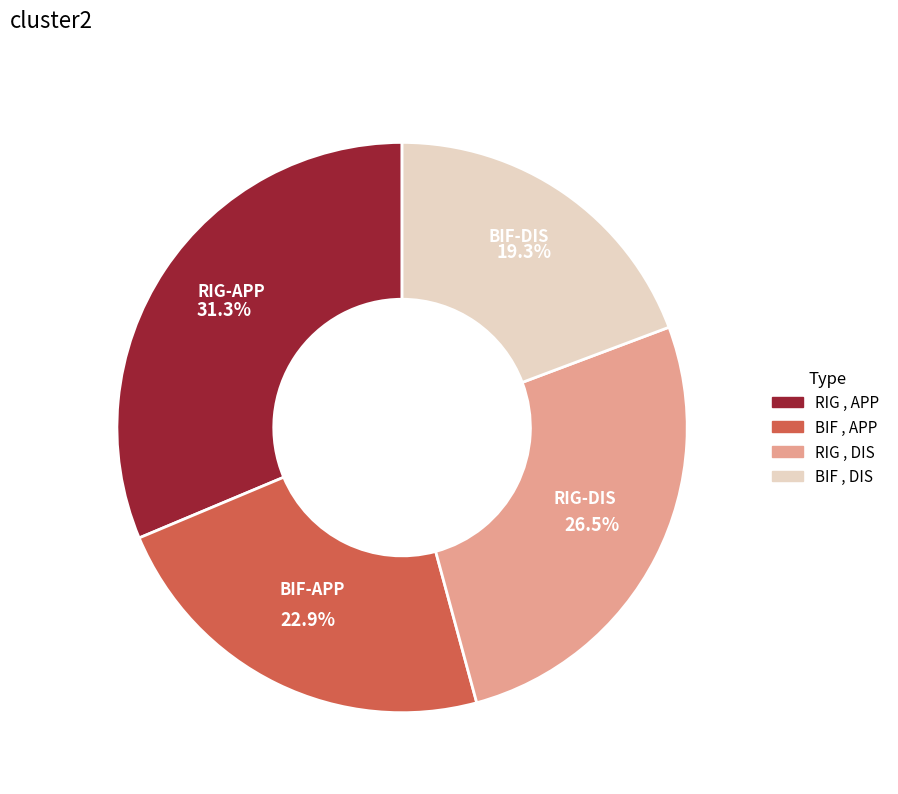

Rank the categories by value from lowest to highest.

BIF-DIS, BIF-APP, RIG-DIS, RIG-APP